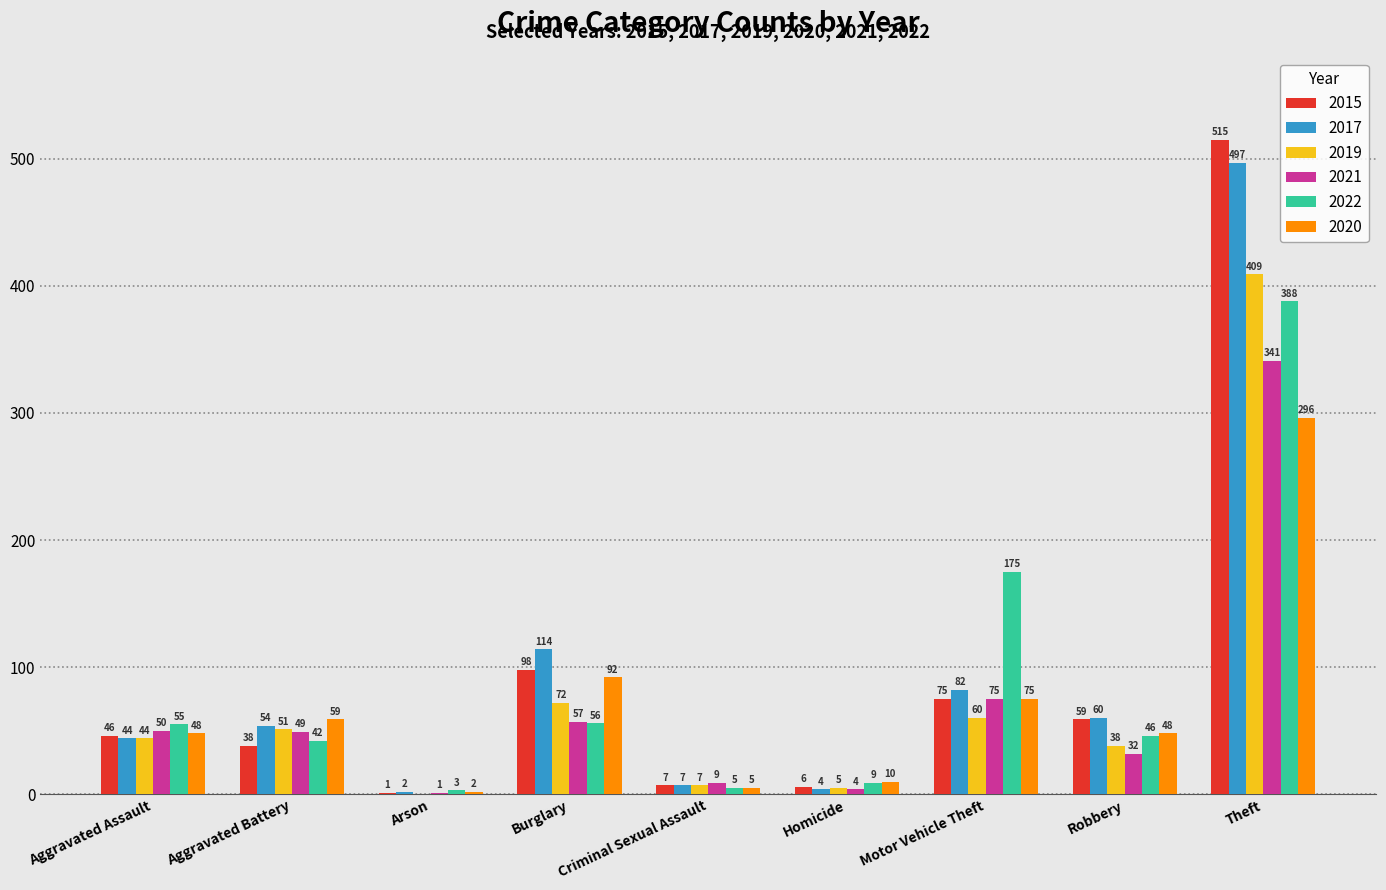

True or false: 2017 has a value of 114 at Burglary.

True